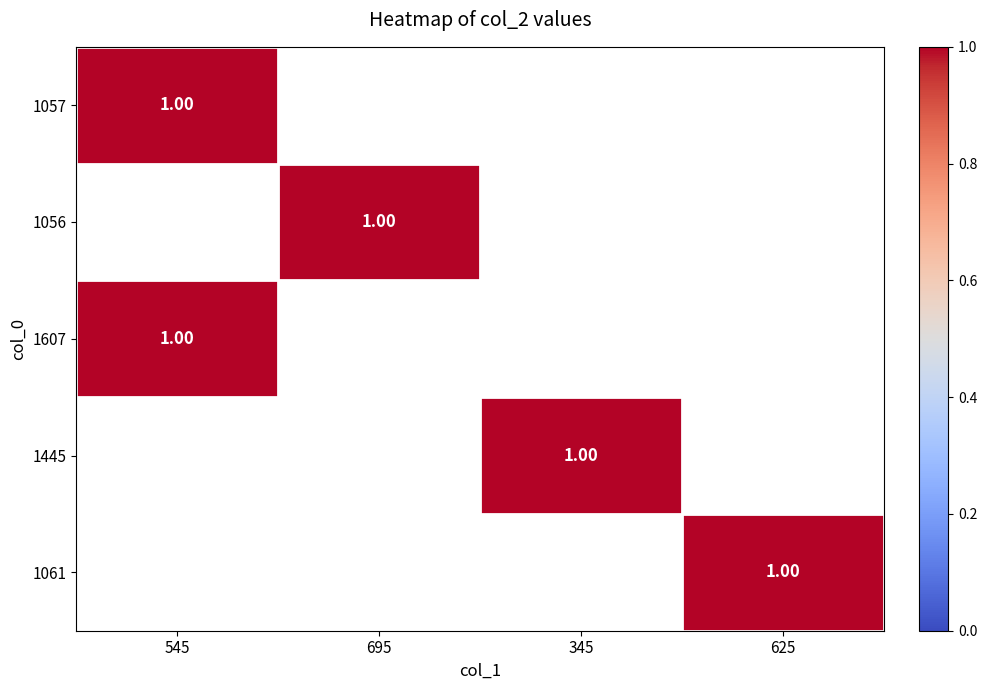

The value of 1607 at 695 is -1. True or false?

False